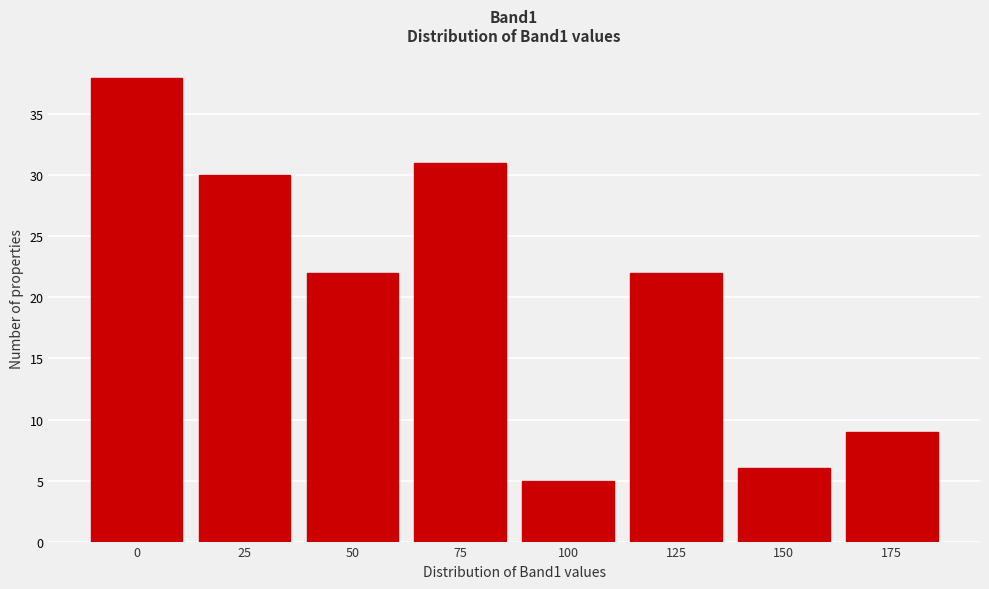

Reading left to right, list all the values displayed in this chart.

38	30	22	31	5	22	6	9